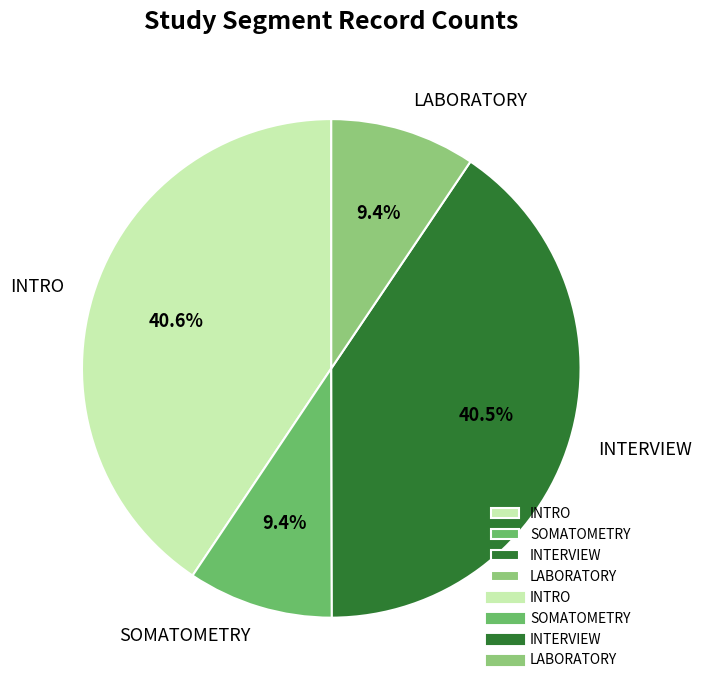

The SOMATOMETRY slice represents 9% of the pie. True or false?

True